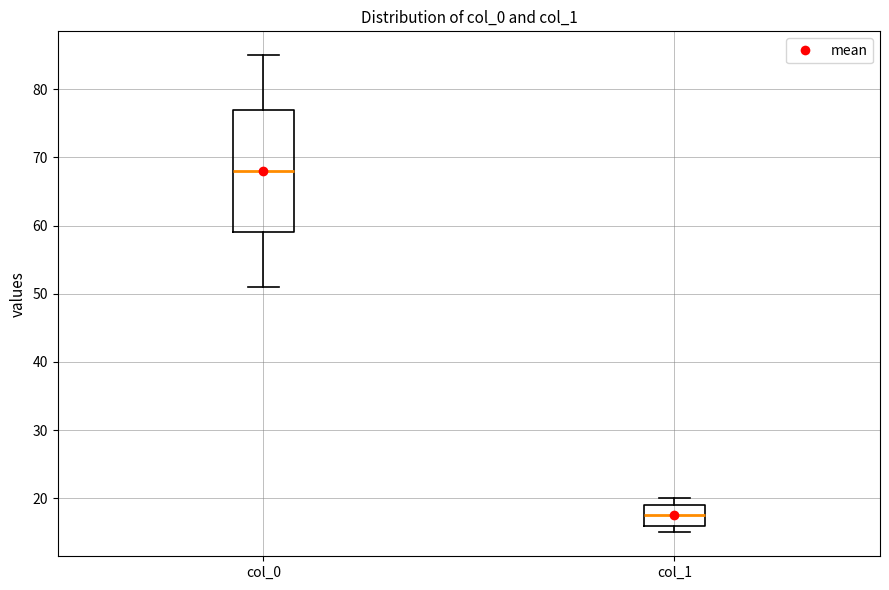

Where is the lower edge of the box for col_1 on the y-axis? The values are not printed on the chart, so give them approximately, as read against the axis.

16